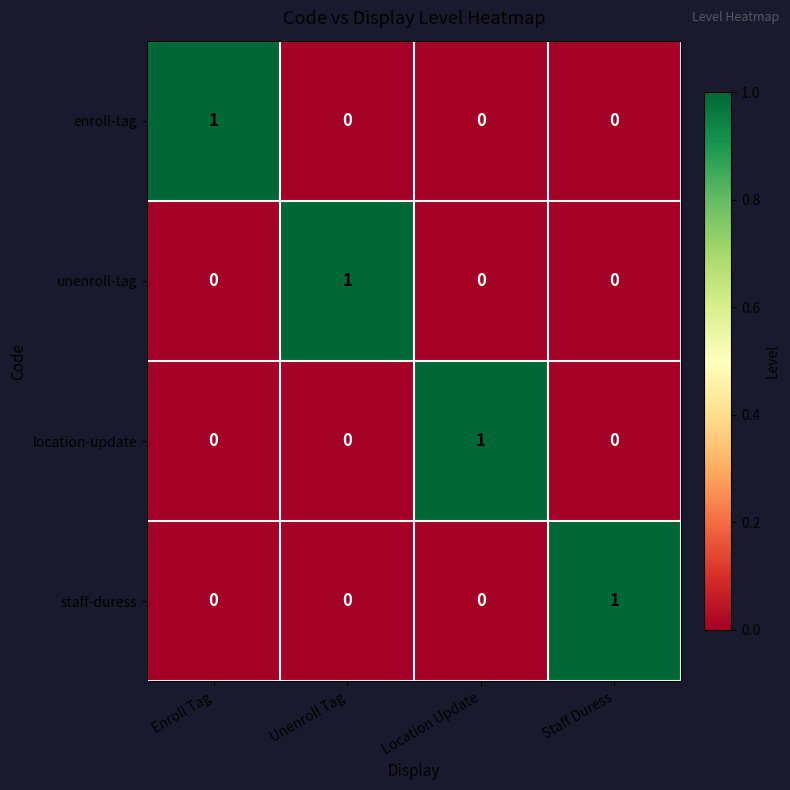

Reading left to right, list all the values displayed in this chart.

enroll-tag: 1	0	0	0
unenroll-tag: 0	1	0	0
location-update: 0	0	1	0
staff-duress: 0	0	0	1